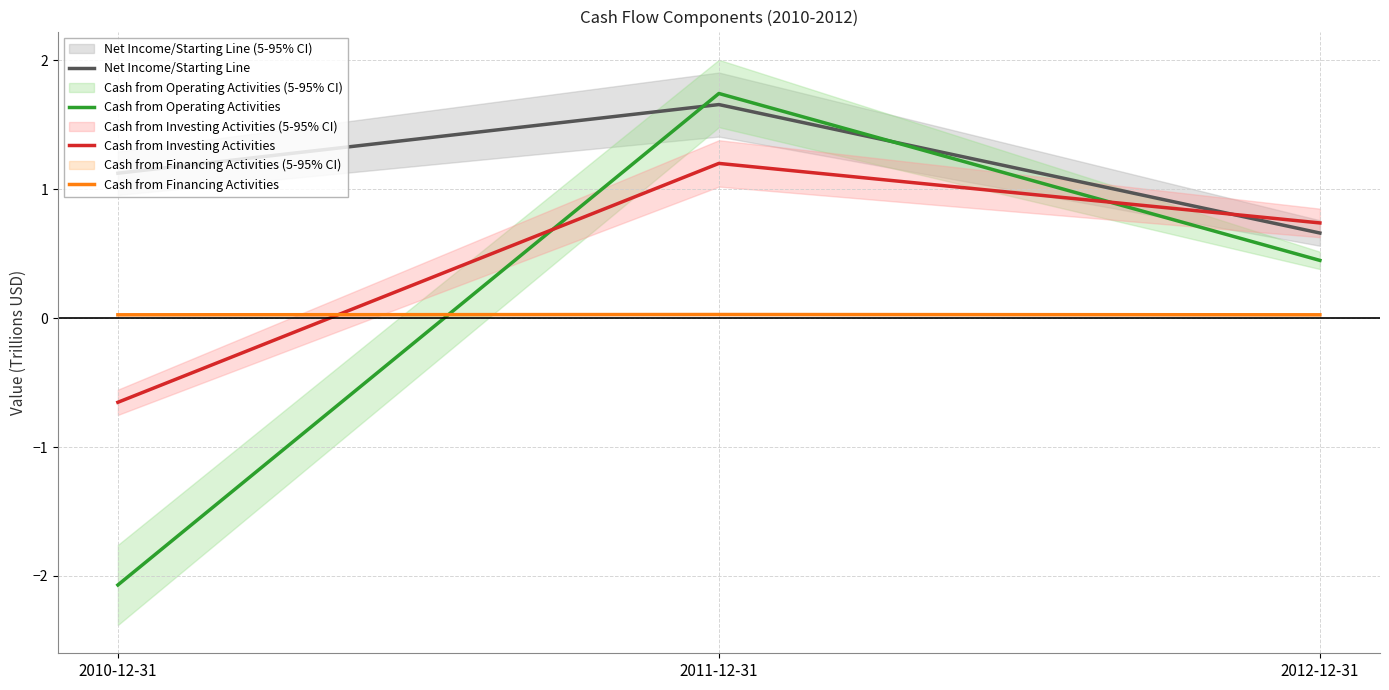

How many values in the Cash from Operating Activities series are below 0?

1